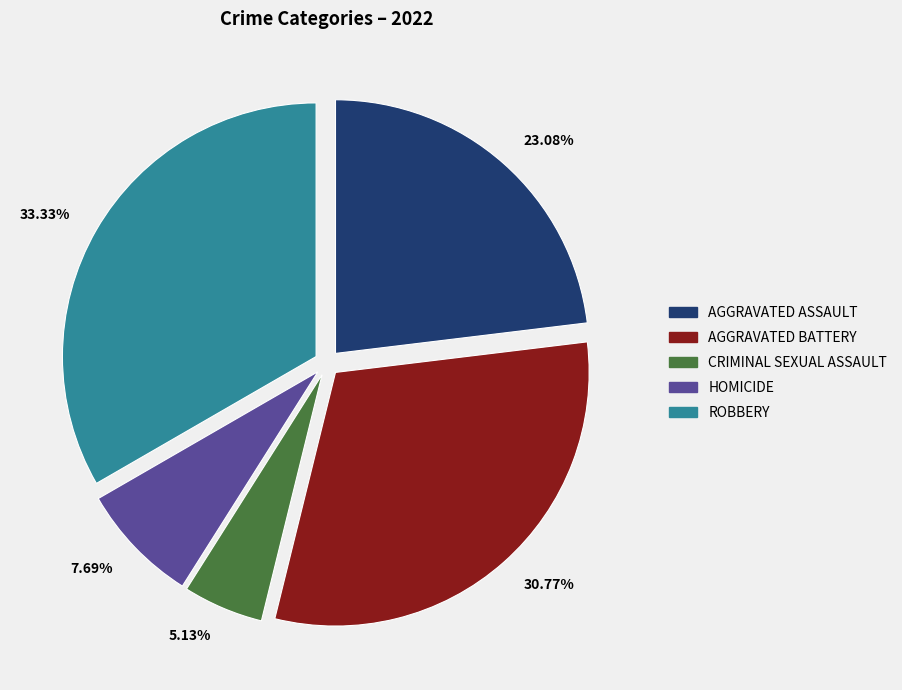

Is there any slice that represents more than half of the pie?

No